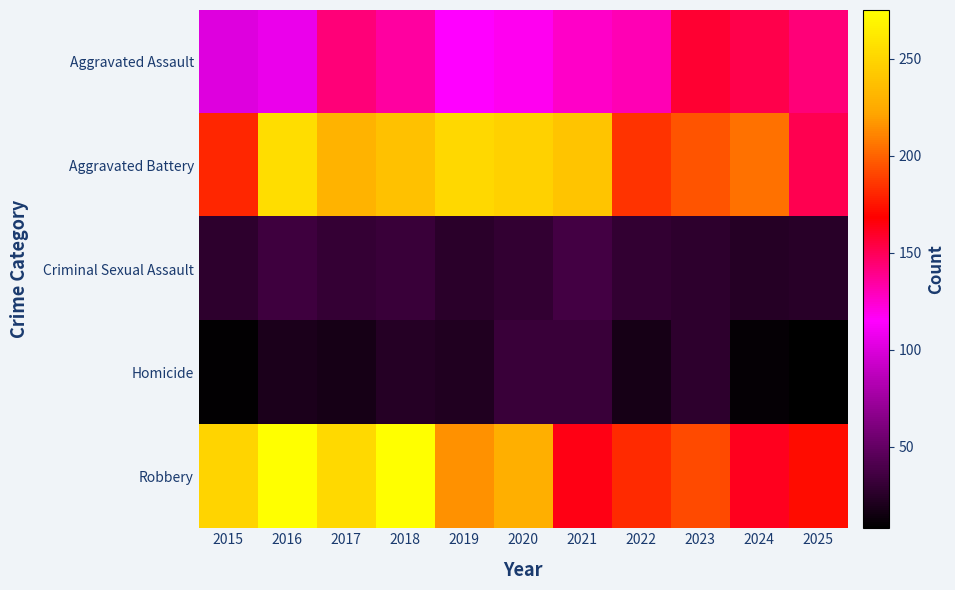

Reading left to right, list all the values displayed in this chart.

Aggravated Assault: 2015=101	2016=107	2017=143	2018=135	2019=115	2020=118	2021=126	2022=131	2023=158	2024=152	2025=143
Aggravated Battery: 2015=181	2016=255	2017=230	2018=238	2019=252	2020=247	2021=240	2022=185	2023=195	2024=205	2025=151
Criminal Sexual Assault: 2015=27	2016=35	2017=30	2018=32	2019=26	2020=29	2021=37	2022=29	2023=27	2024=24	2025=25
Homicide: 2015=10	2016=20	2017=18	2018=24	2019=22	2020=33	2021=32	2022=18	2023=27	2024=11	2025=8
Robbery: 2015=249	2016=274	2017=253	2018=275	2019=215	2020=228	2021=164	2022=182	2023=192	2024=162	2025=172